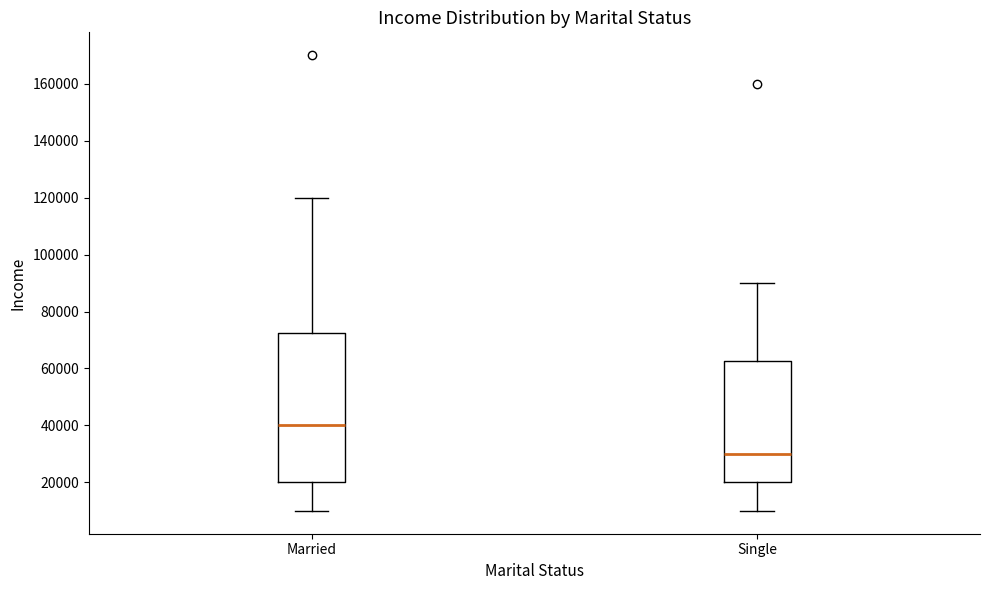

Reading left to right, read every box against the y-axis: the position of its median line, the range the box covers, and the ends of its whiskers. The values are not printed on the chart, so give them approximately, as read against the axis.

Married: median 40000, box 20000 to 72000, whiskers 10000 to 120000
Single: median 30000, box 20000 to 62000, whiskers 10000 to 90000